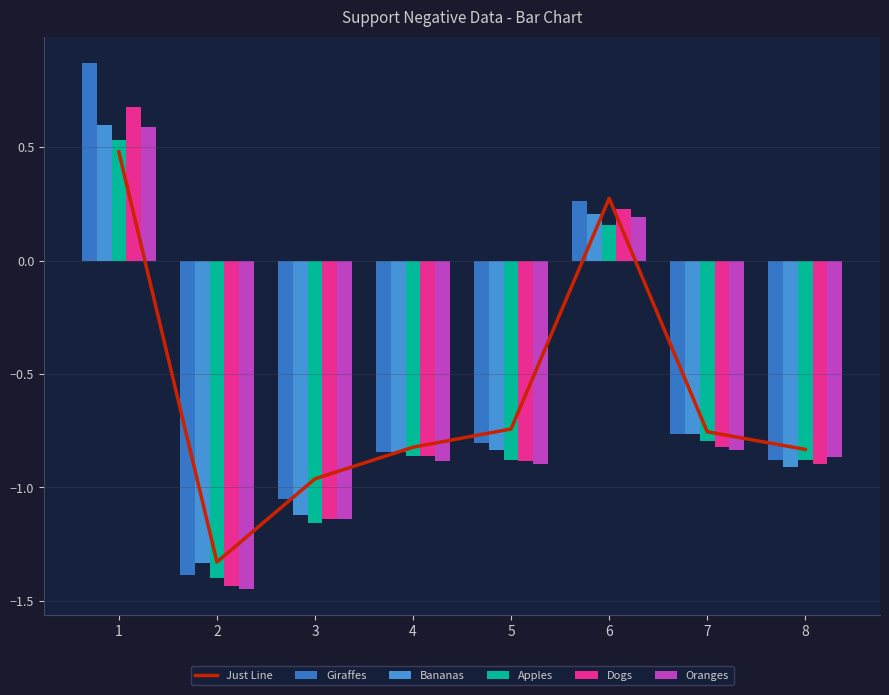

Which series changed the most between 2 and 5?

Just Line